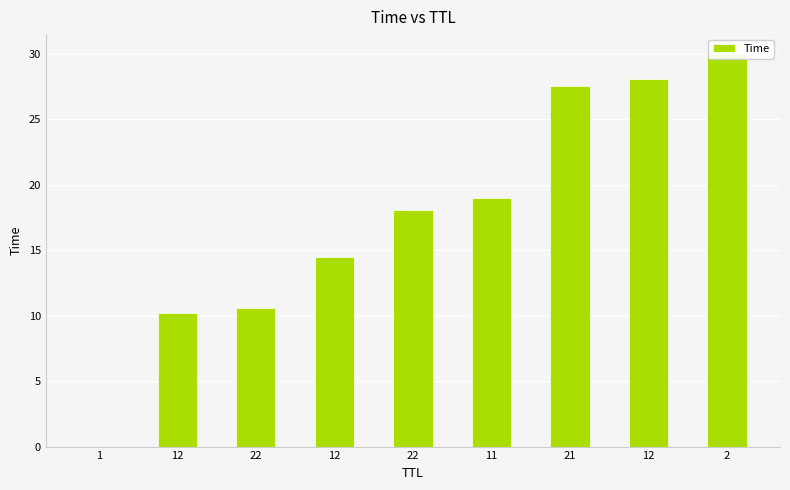

True or false: the data shows 6.3 at 22.

False